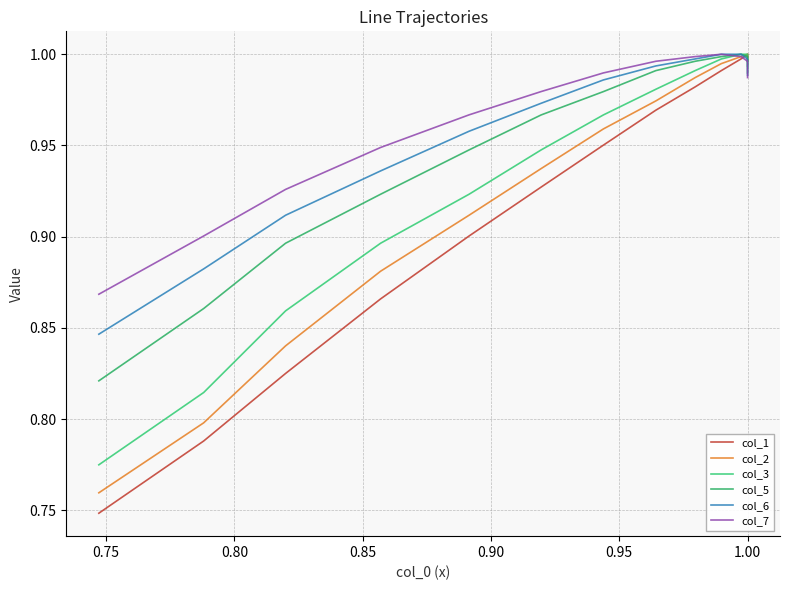

What is the difference between the maximum and second lowest values in the col_2 series?

0.2